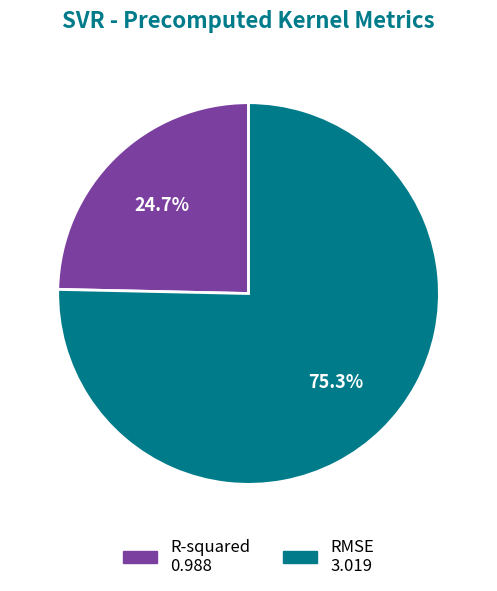

What portion of the pie excludes RMSE?

24.7%